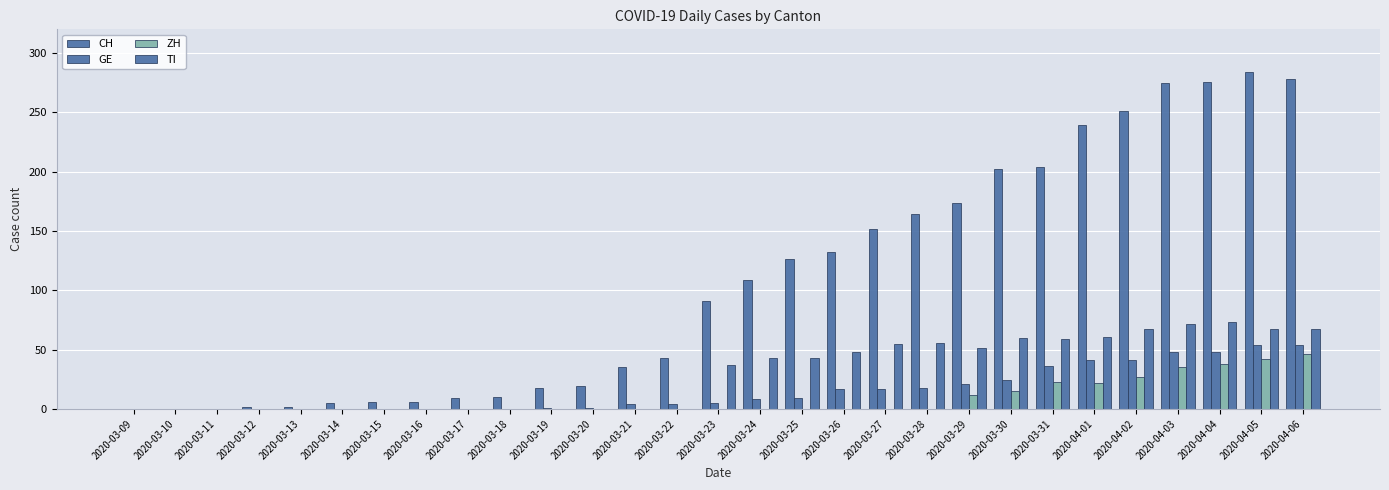

At which label does CH reach its minimum?

2020-03-09